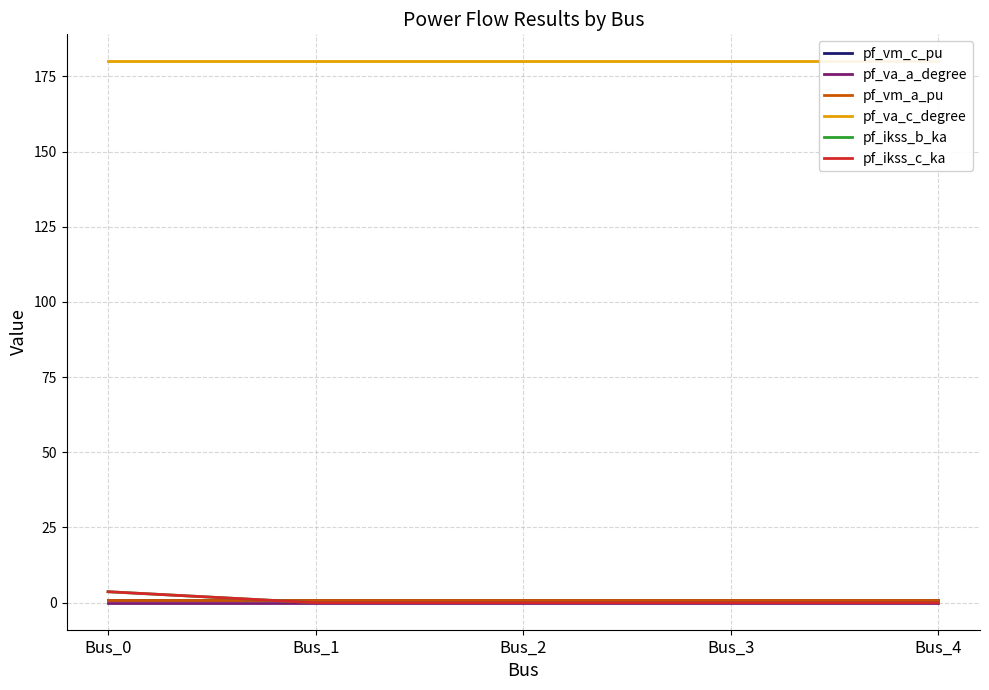

What is the value of the pf_ikss_c_ka point at the 1st from the left?

3.6